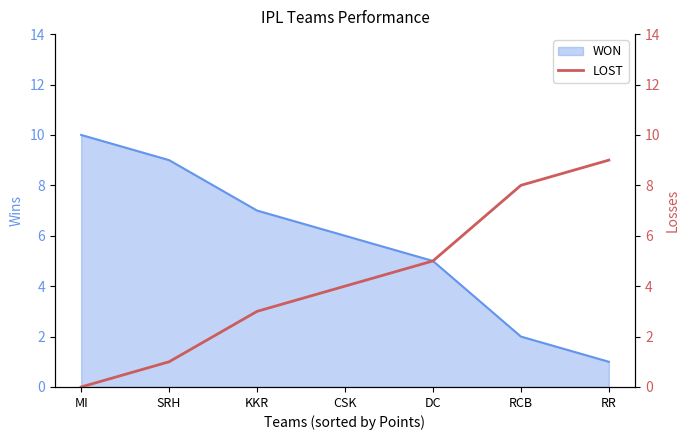

What value does the WON series have at KKR?

7